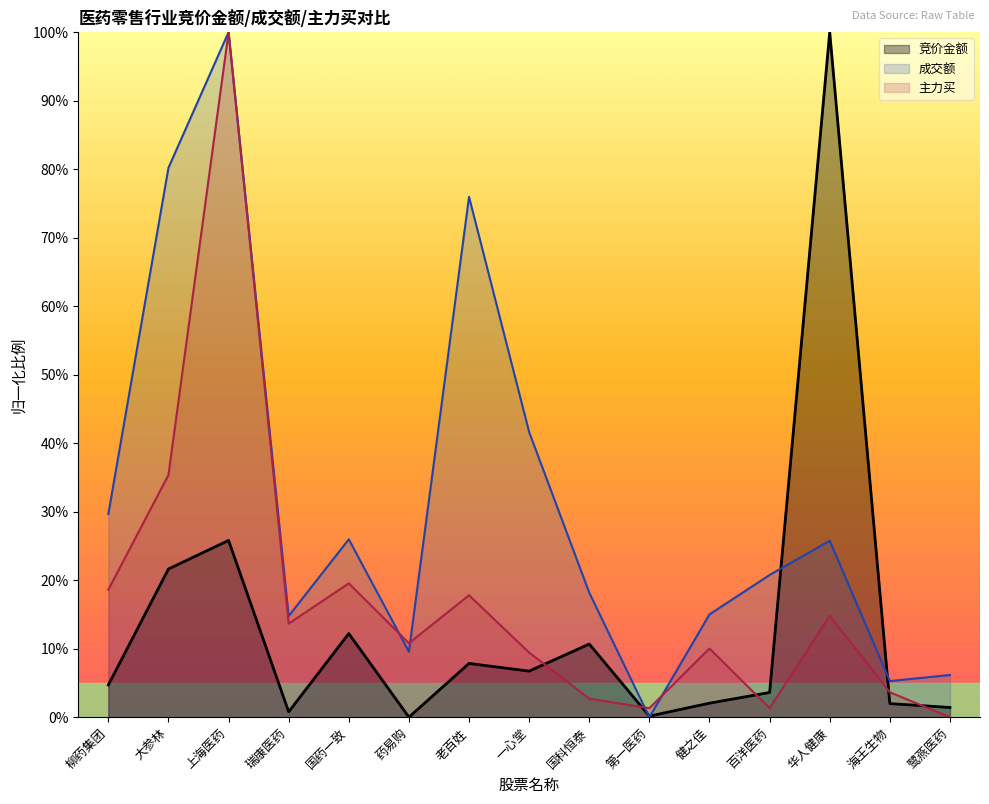

Reading left to right, list all the values displayed in this chart.

竞价金额: 柳药集团=0.0	大参林=0.2	上海医药=0.3	瑞康医药=0.0	国药一致=0.1	药易购=0.0	老百姓=0.1	一心堂=0.1	国科恒泰=0.1	第一医药=0.0	健之佳=0.0	百洋医药=0.0	华人健康=1.0	海王生物=0.0	鹭燕医药=0.0
成交额: 柳药集团=0.3	大参林=0.8	上海医药=1.0	瑞康医药=0.1	国药一致=0.3	药易购=0.1	老百姓=0.8	一心堂=0.4	国科恒泰=0.2	第一医药=0.0	健之佳=0.2	百洋医药=0.2	华人健康=0.3	海王生物=0.1	鹭燕医药=0.1
主力买: 柳药集团=0.2	大参林=0.4	上海医药=1.0	瑞康医药=0.1	国药一致=0.2	药易购=0.1	老百姓=0.2	一心堂=0.1	国科恒泰=0.0	第一医药=0.0	健之佳=0.1	百洋医药=0.0	华人健康=0.1	海王生物=0.0	鹭燕医药=0.0